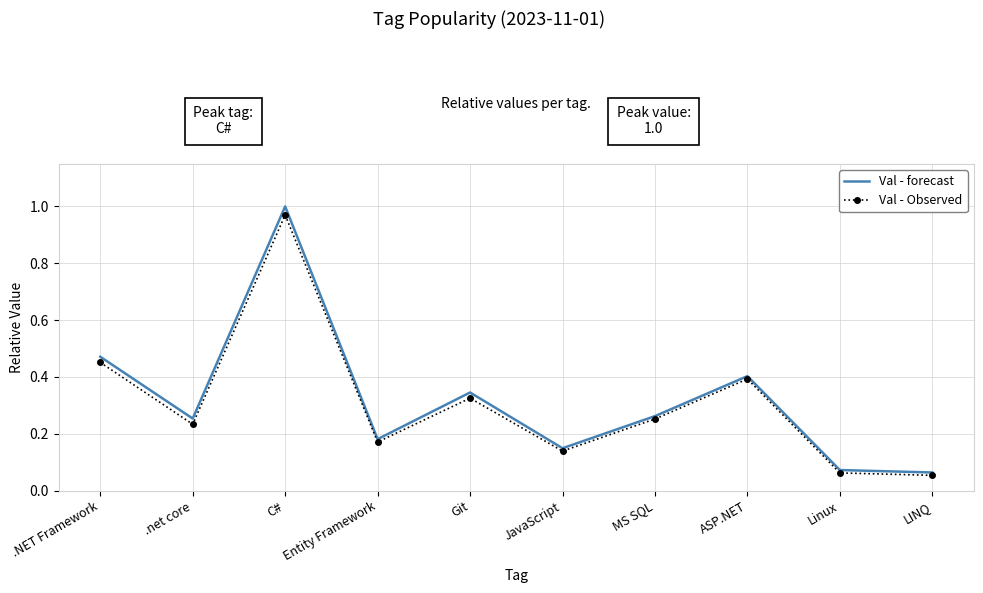

Which series changed the most between .NET Framework and MS SQL?

Val - forecast